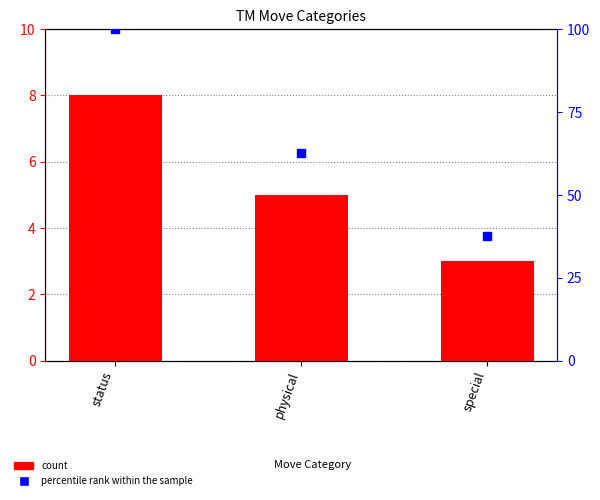

Which series has the largest total across all categories?

percentile rank within the sample